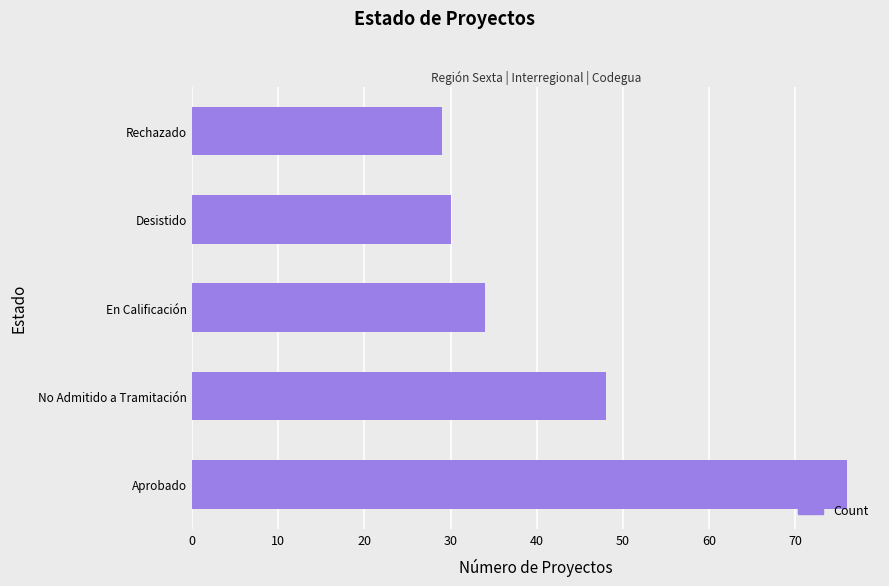

Is it true that the value at Desistido is 46?

False